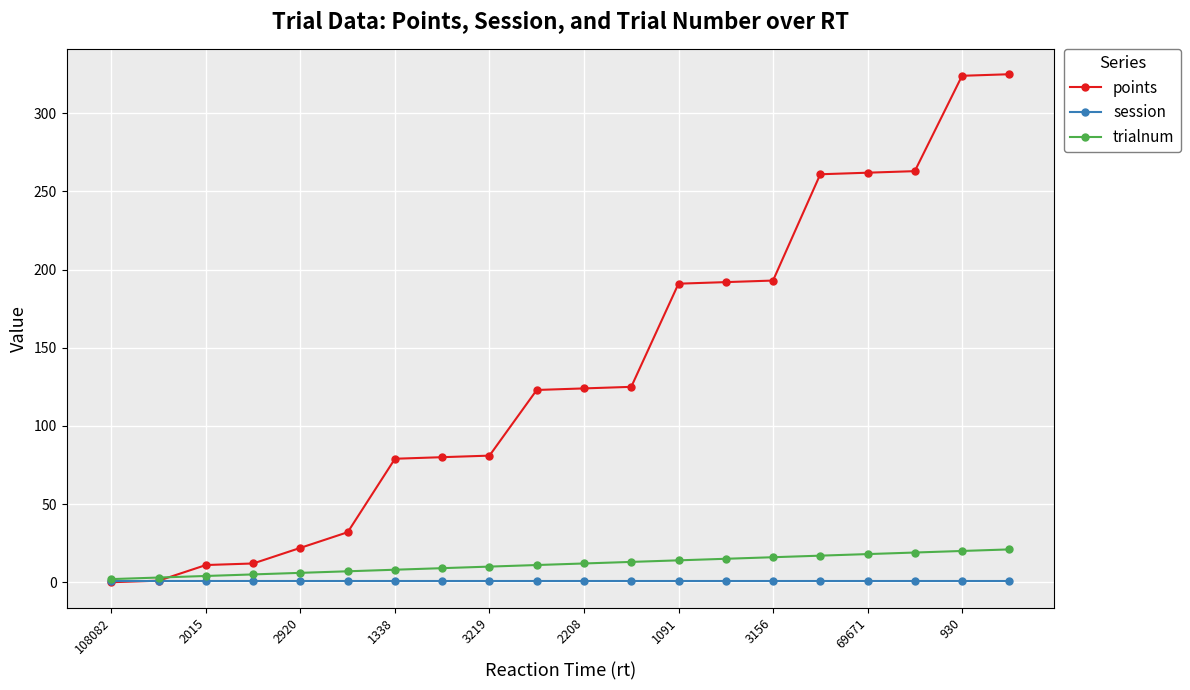

Which series has the largest total across all categories?

points